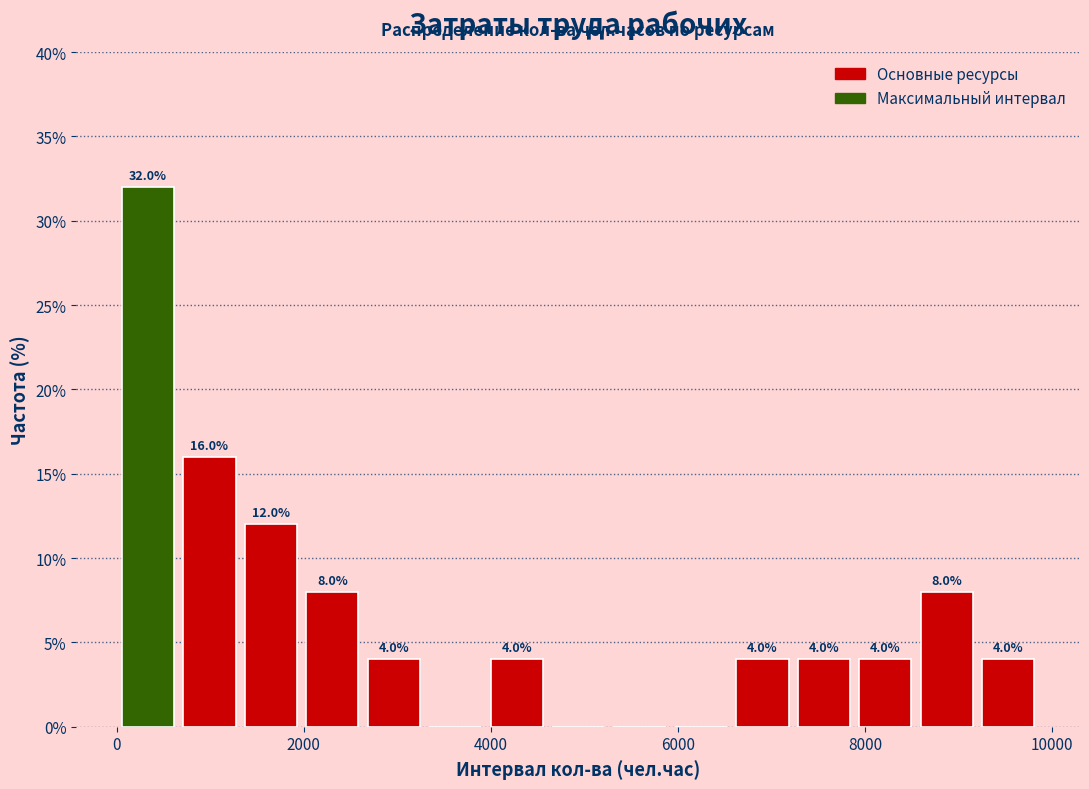

Read against the x-axis, roughly where is the centre of the tallest bar?

400